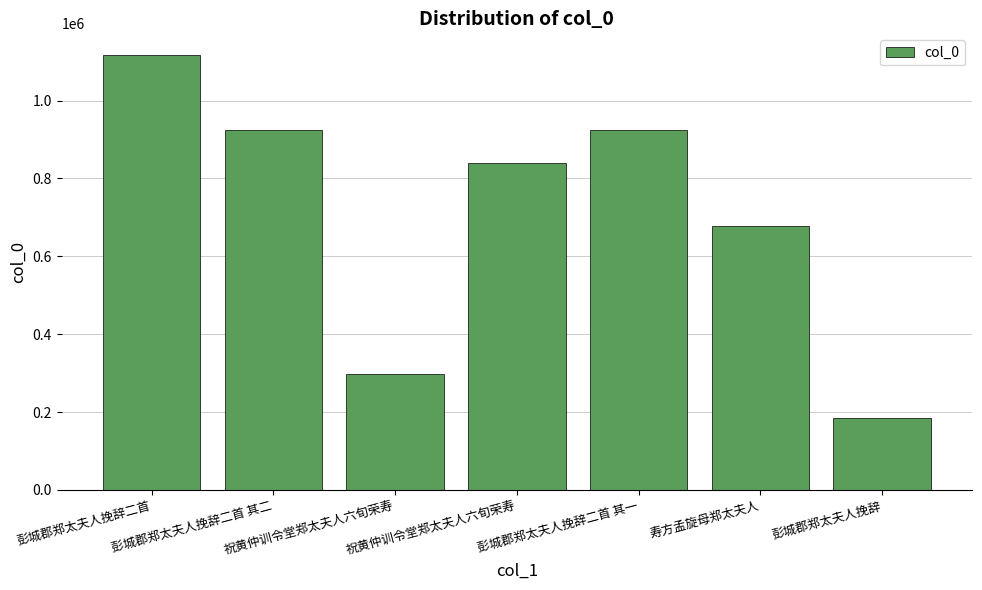

List the labels in order of value, largest first.

彭城郡郑太夫人挽辞二首, 彭城郡郑太夫人挽辞二首 其一, 彭城郡郑太夫人挽辞二首 其二, 祝黄仲训令堂郑太夫人六旬荣寿, 寿方孟旋母郑太夫人, 祝黄仲训令堂郑太夫人六旬荣寿, 彭城郡郑太夫人挽辞